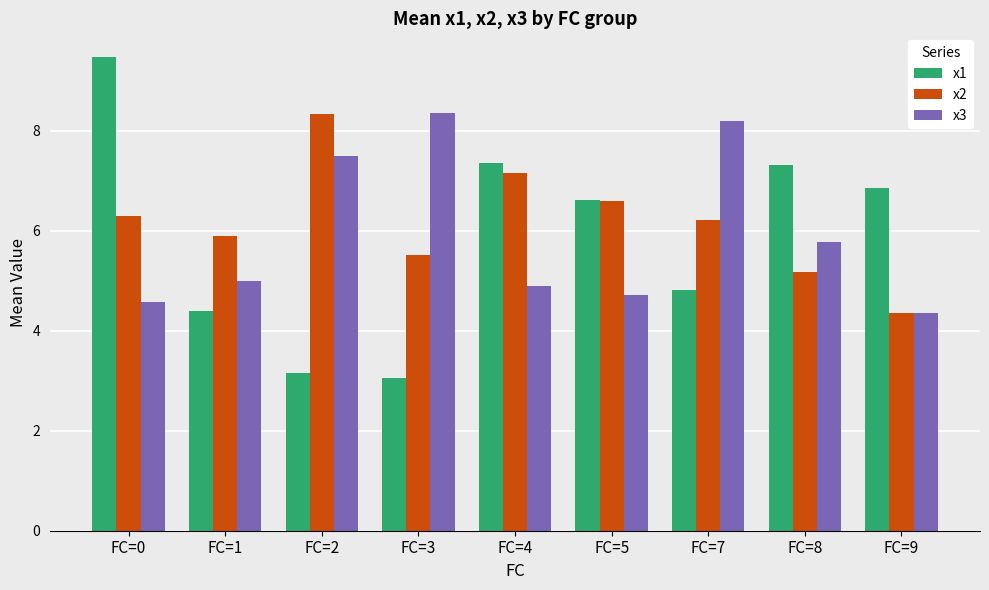

Which label corresponds to the smallest value in the chart?

FC=3